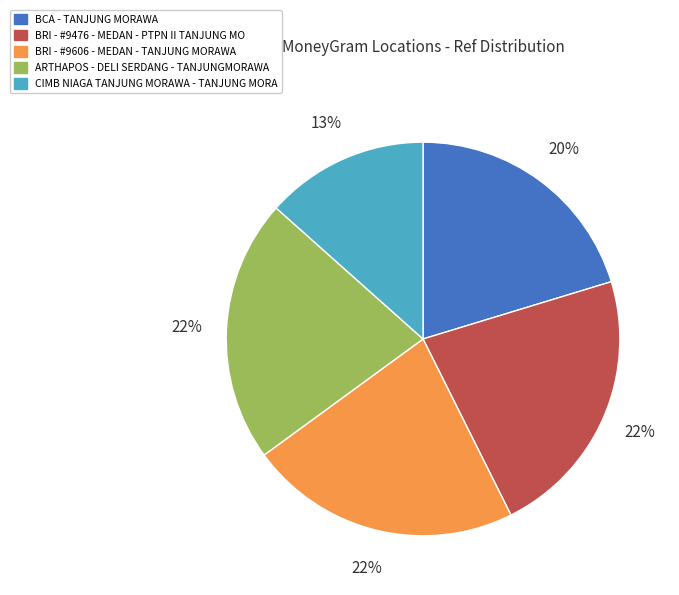

Which has a higher value, BCA - TANJUNG MORAWA or CIMB NIAGA TANJUNG MORAWA - TANJUNG MORA?

BCA - TANJUNG MORAWA